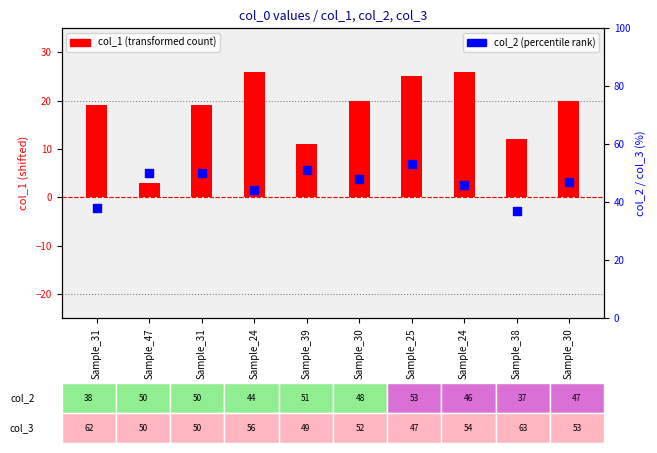

At how many categories does at least one series exceed 14?

10